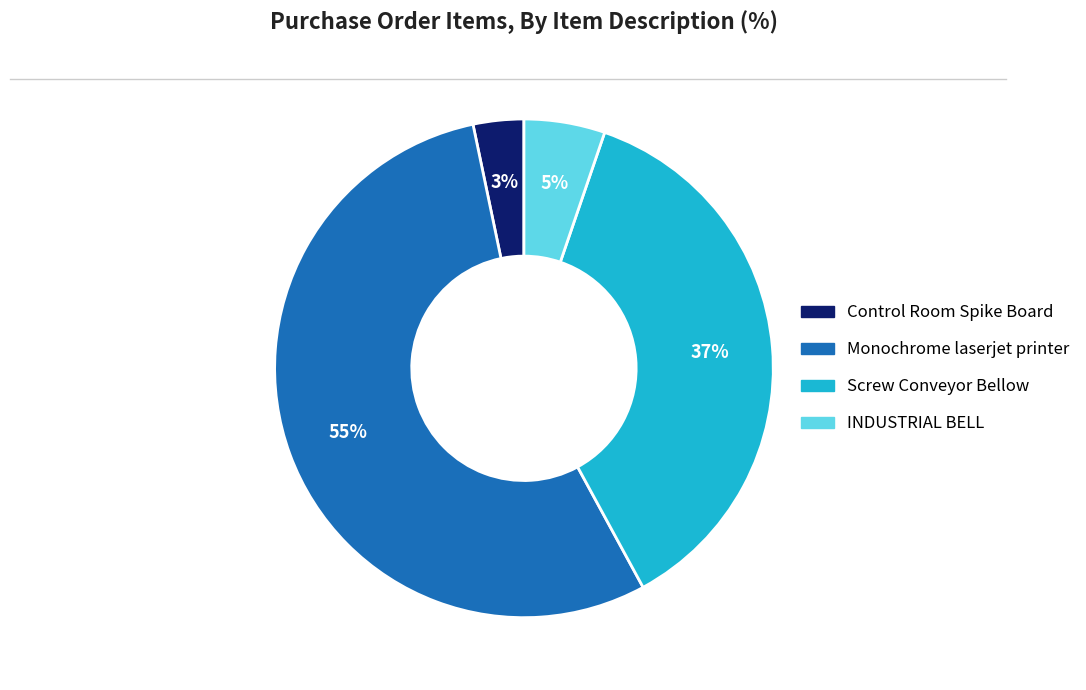

To the nearest percent, what is the average slice percentage?

25%